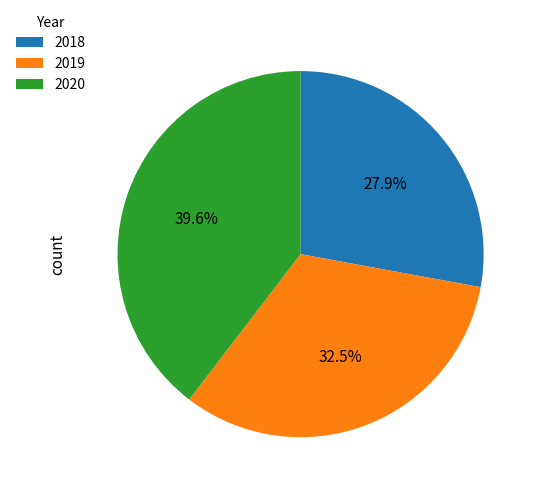

To the nearest percent, what portion does 2020 represent?

40%